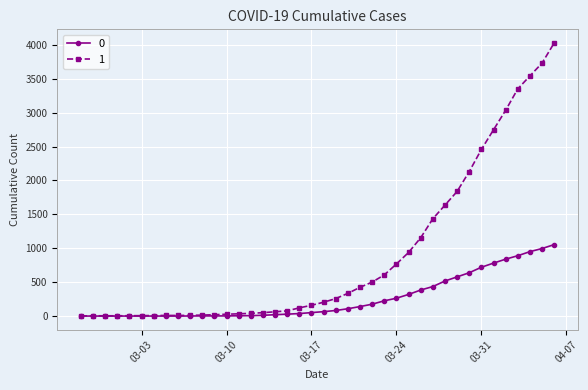

Rank the series by their average value, from lowest to highest.

0, 1